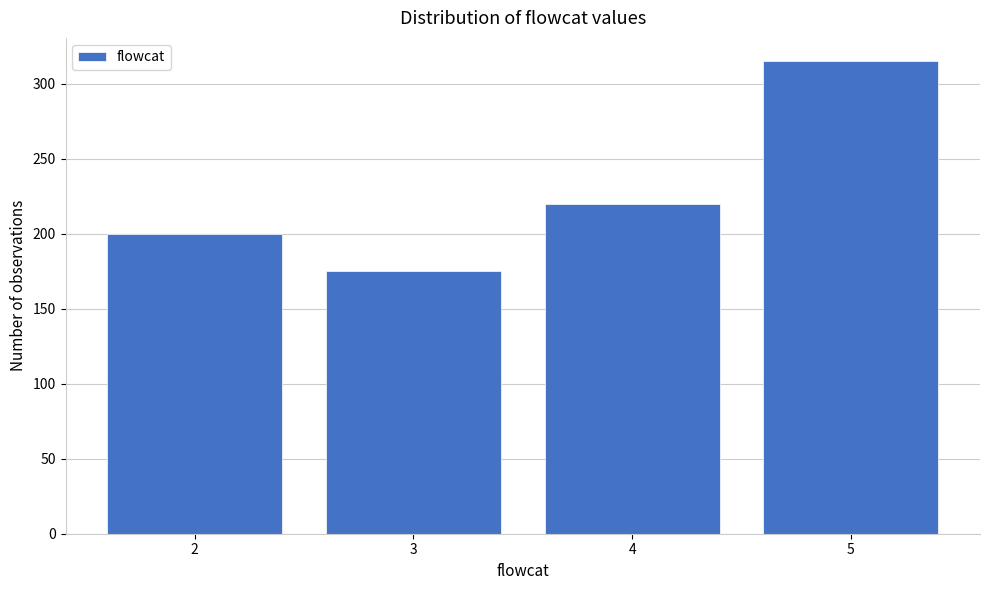

Reading left to right, transcribe all the data shown in this chart.

2=200	3=175	4=220	5=315